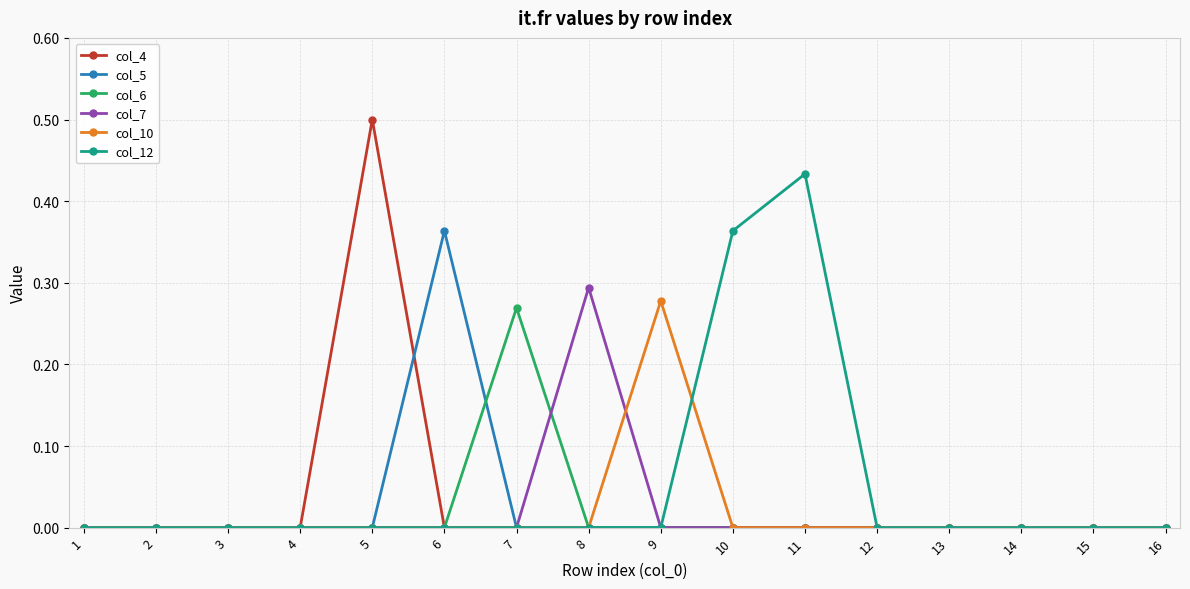

What are all the series names shown in the legend?

col_4, col_5, col_6, col_7, col_10, col_12